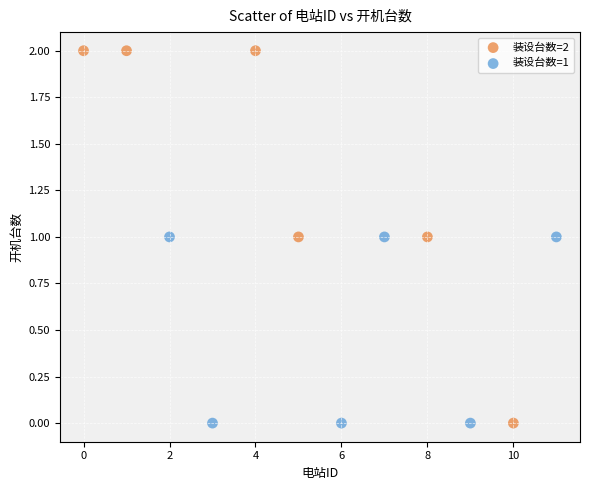

Which series has the largest Y range (max minus min)?

装设台数=2